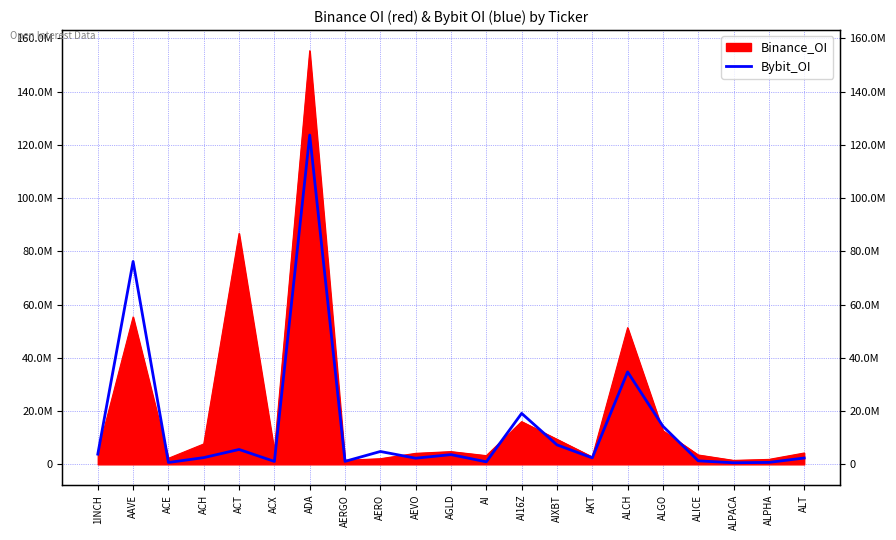

Is it true that Binance_OI equals 12296486 at AIXBT?

False